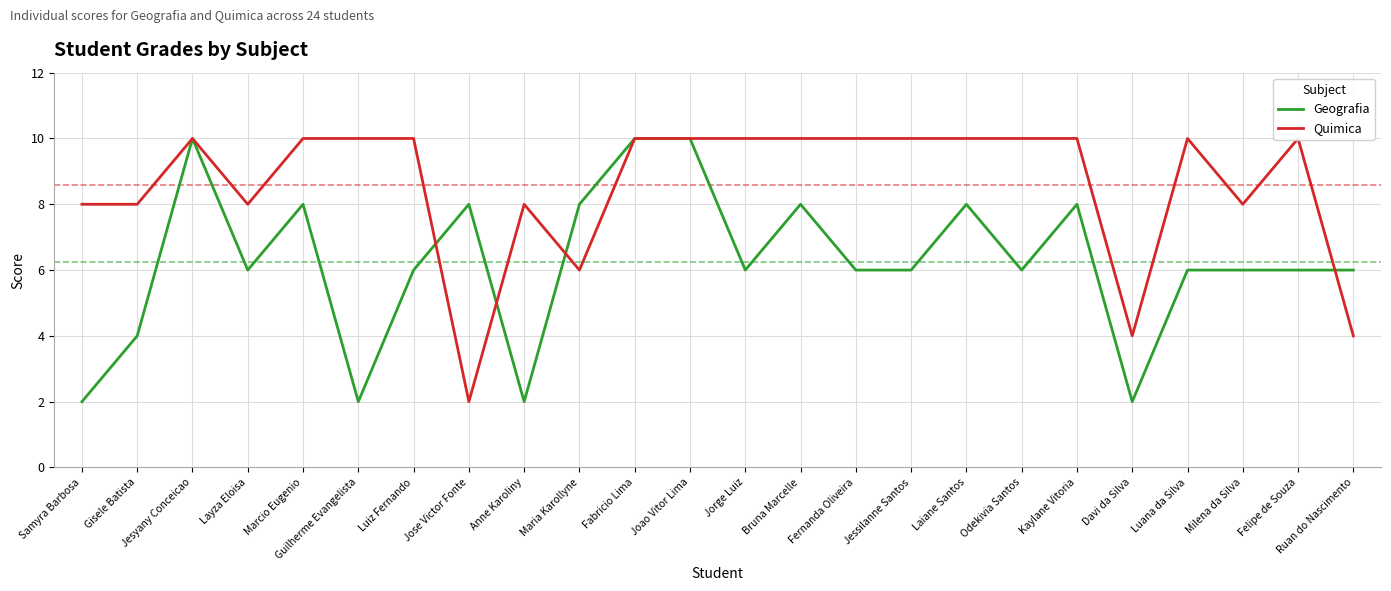

What is the difference between the highest and lowest values at Milena da Silva?

2